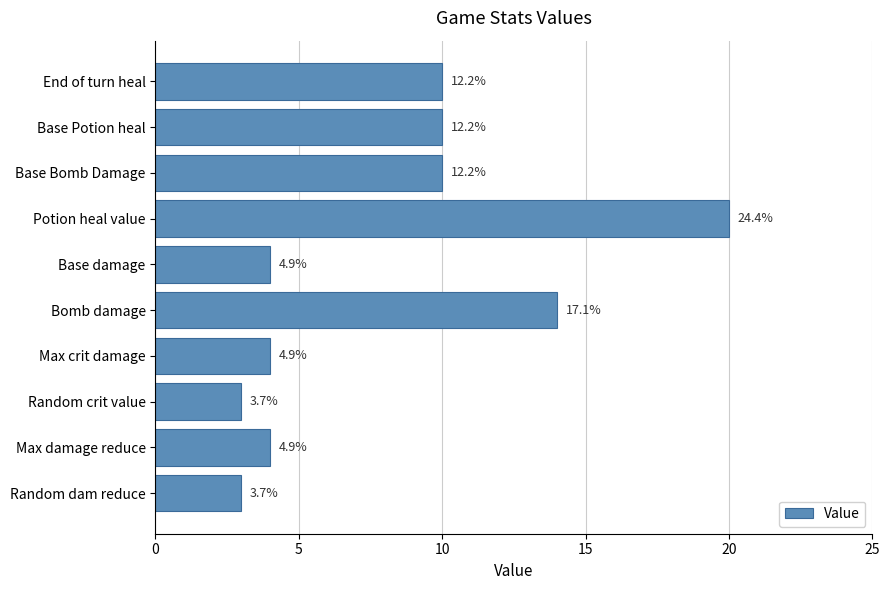

What is the difference between the maximum and second lowest values?

17